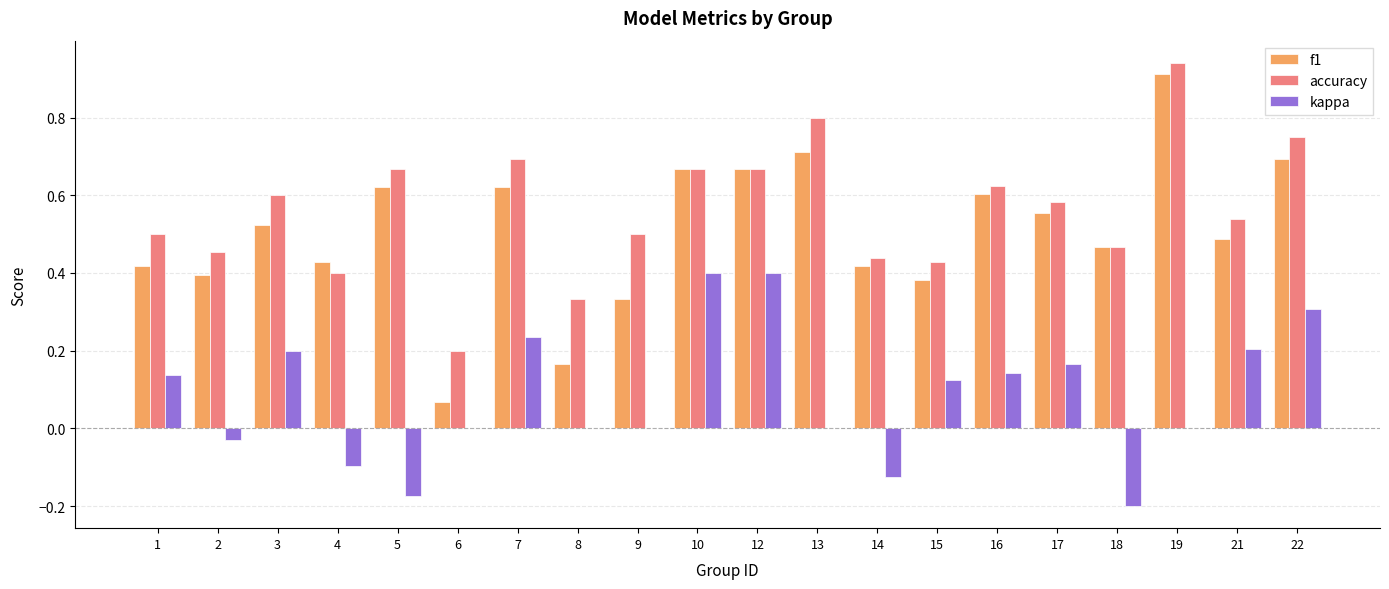

Which series has the largest total across all categories?

accuracy